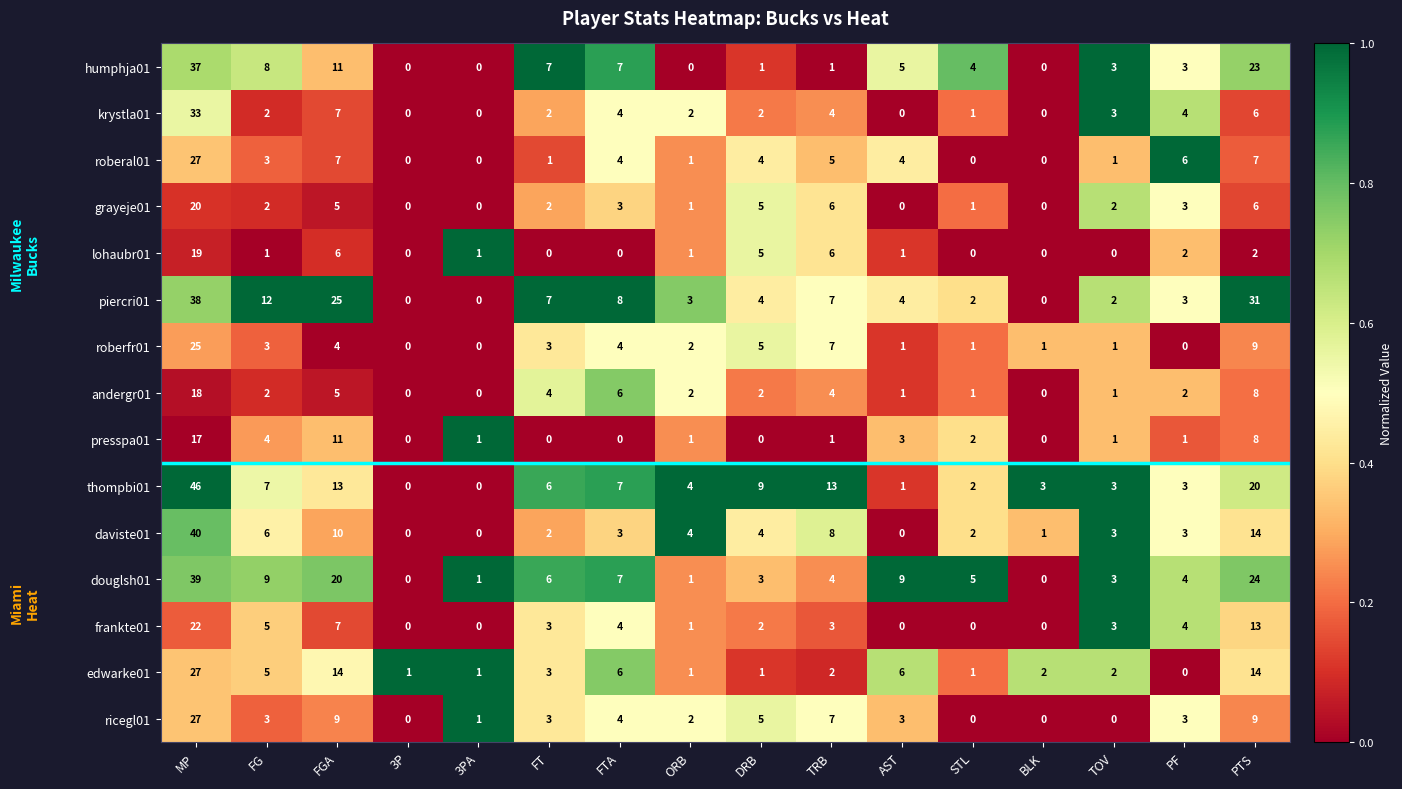

What is the sum of the krystla01 values at PTS and 3P?

6